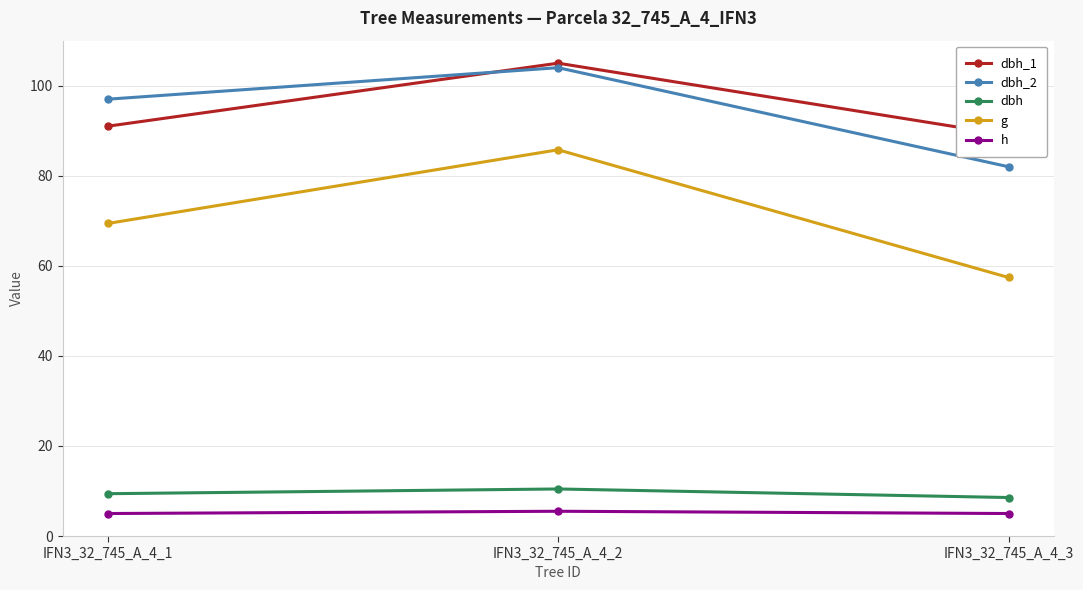

Which series has the largest total across all categories?

dbh_1